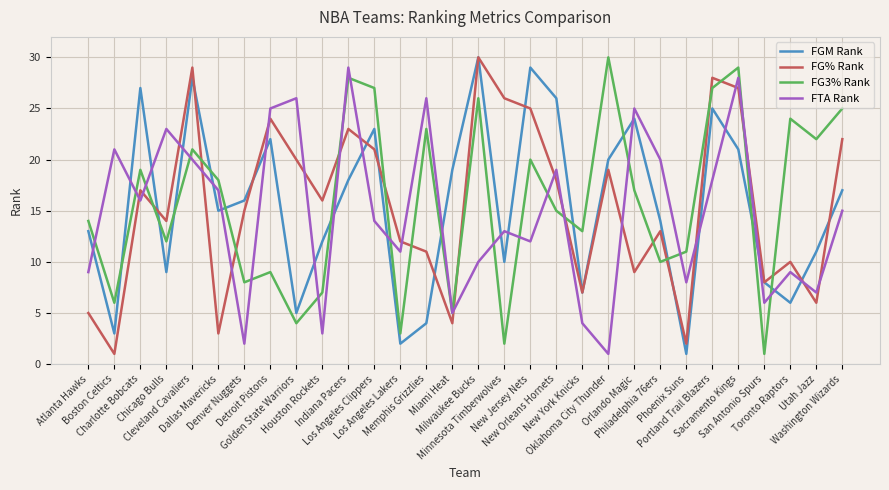

What is the highest value of the FG% Rank series?

30